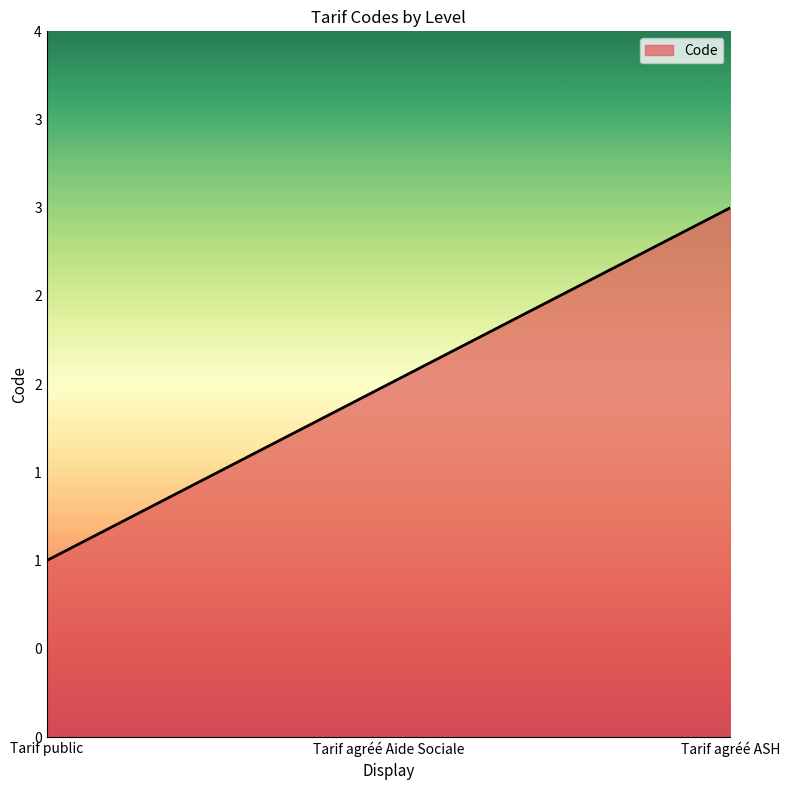

What is the difference between the maximum and second lowest values?

1